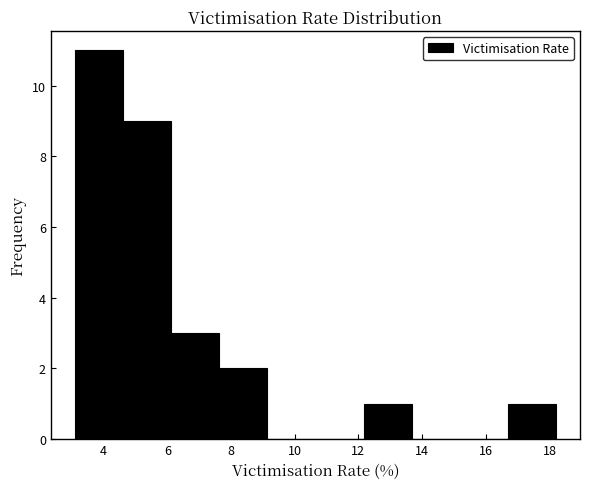

Reading left to right, list every bar in this chart as the range it spans on the x-axis followed by its height. Neither the bar edges nor the heights are printed on the chart, so give them approximately, as read against the axes.

3.2 to 4.6: 11
4.6 to 6.2: 9
6.2 to 7.6: 3
7.6 to 9.2: 2
9.2 to 10.6: 0
10.6 to 12.2: 0
12.2 to 13.6: 1
13.6 to 15.2: 0
15.2 to 16.6: 0
16.6 to 18.2: 1